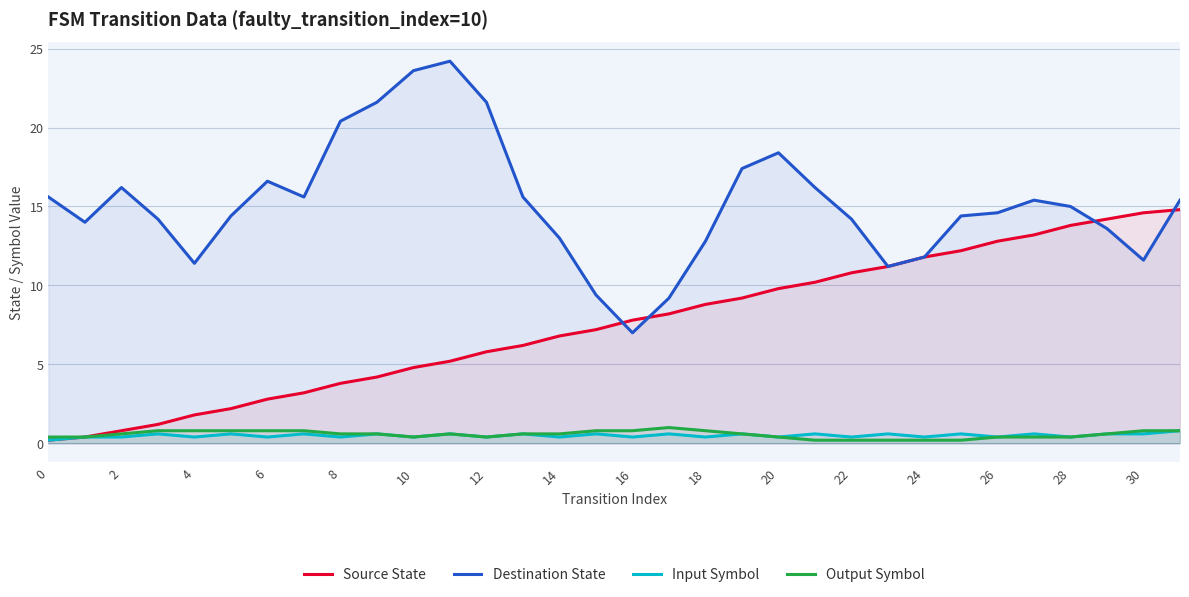

True or false: Destination State has more than 2 points higher than both neighbors.

True